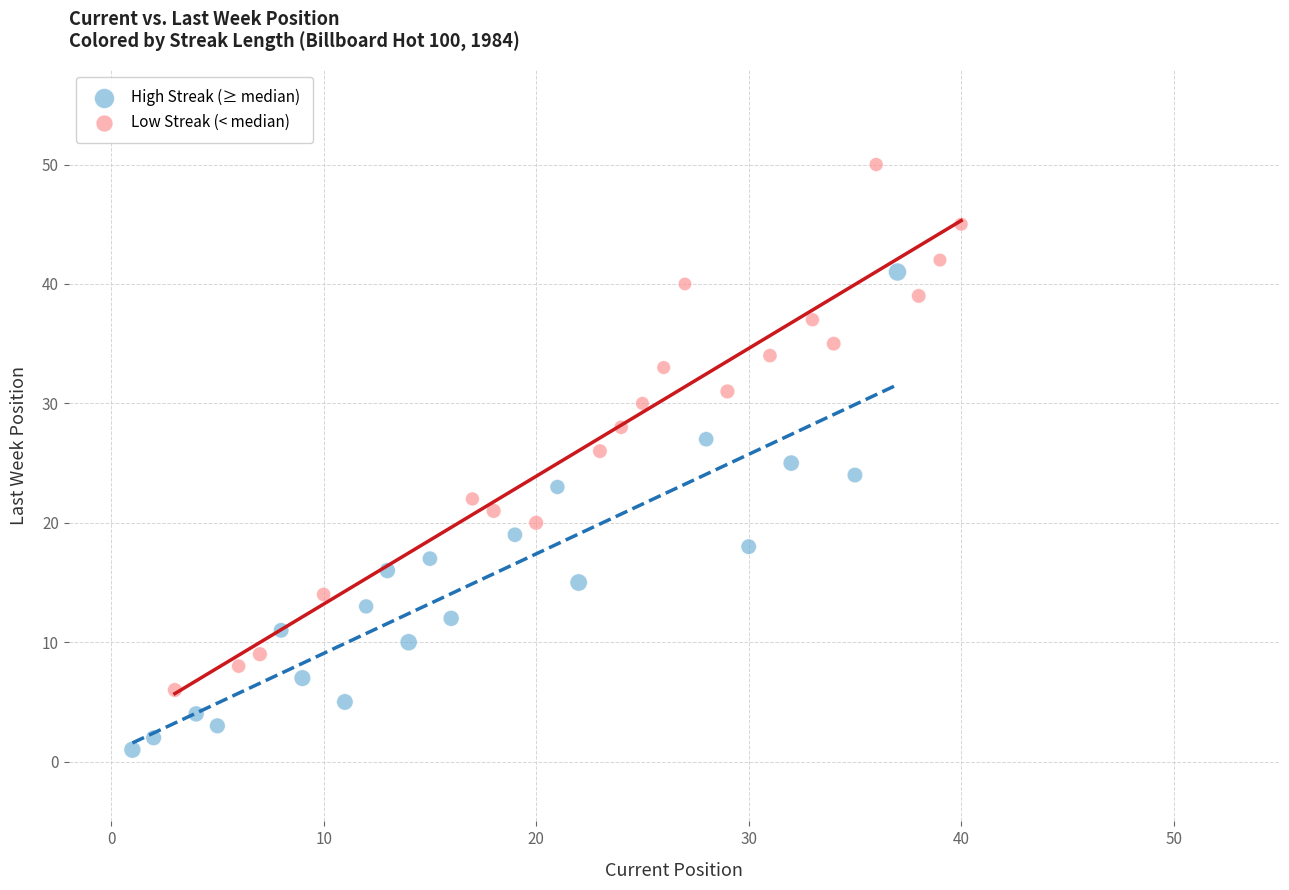

Which series contains the lowest Y value?

High Streak (≥ median)